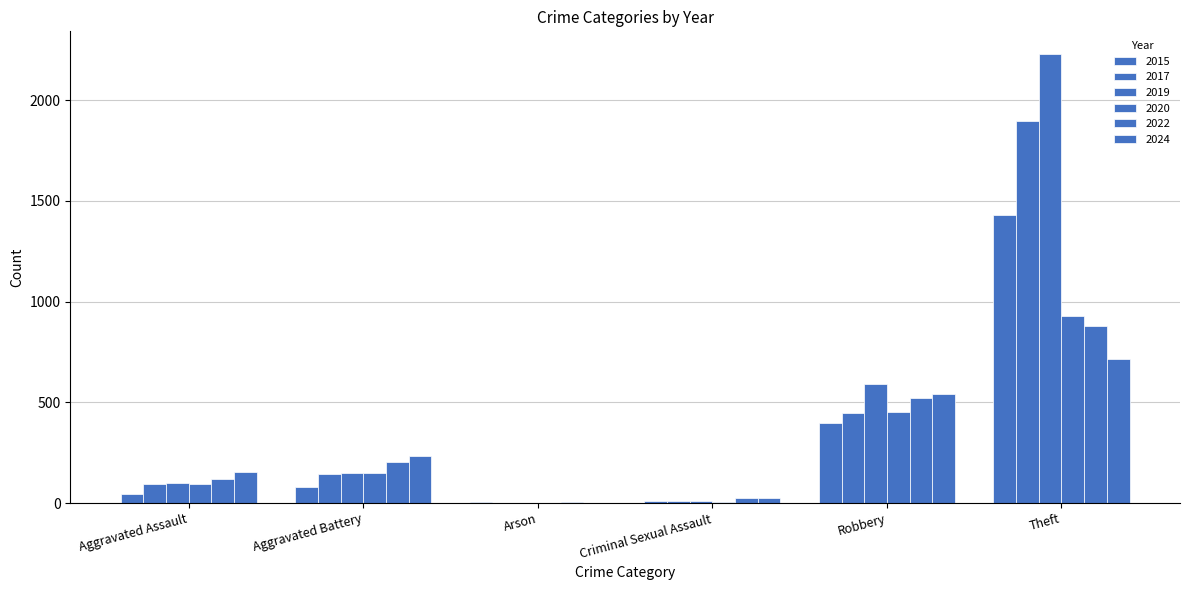

How many series are shown in this chart?

6